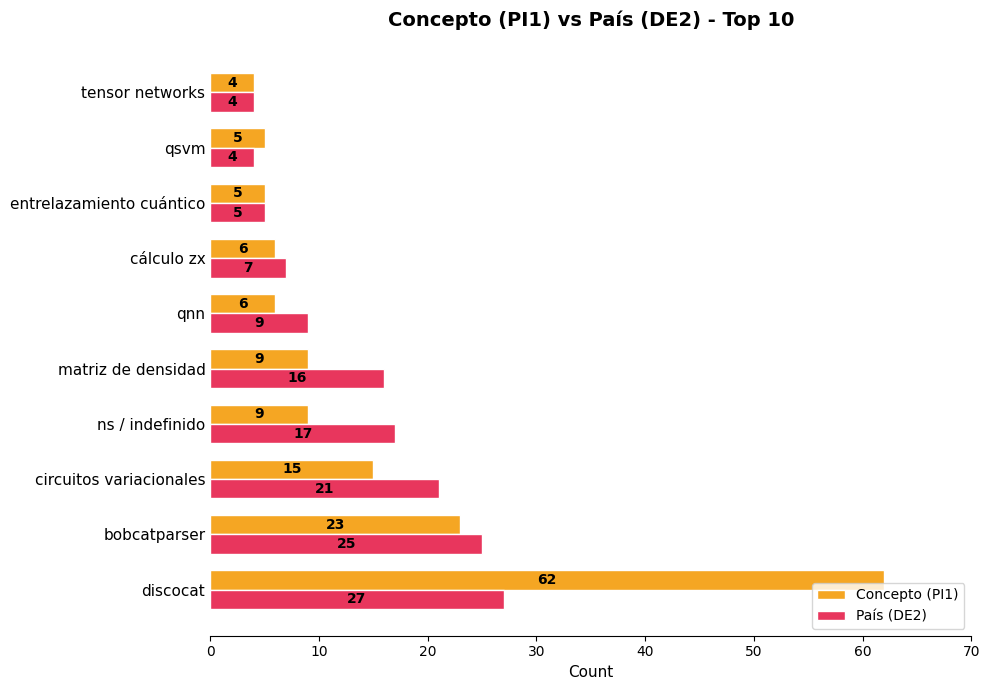

Rank the series by their average value, from highest to lowest.

Concepto (PI1), País (DE2)